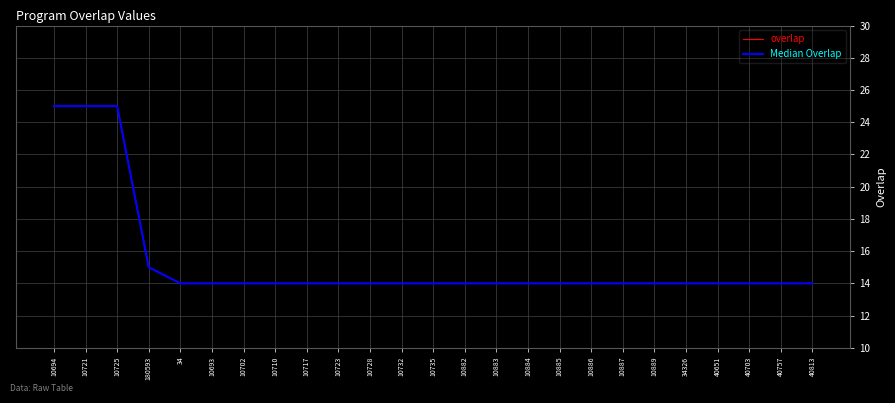

The value of overlap at 10732 is 19. True or false?

False